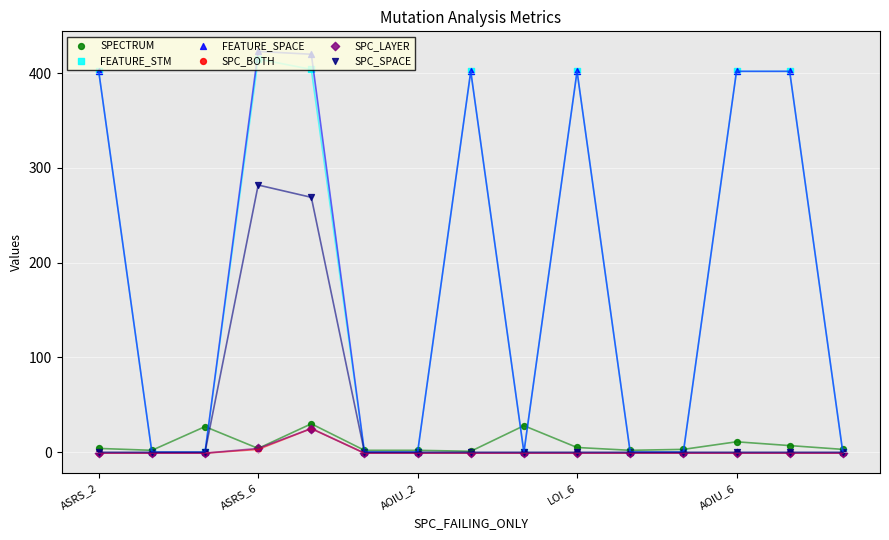

What are all the series names shown in the legend?

SPECTRUM, FEATURE_STM, FEATURE_SPACE, SPC_BOTH, SPC_LAYER, SPC_SPACE